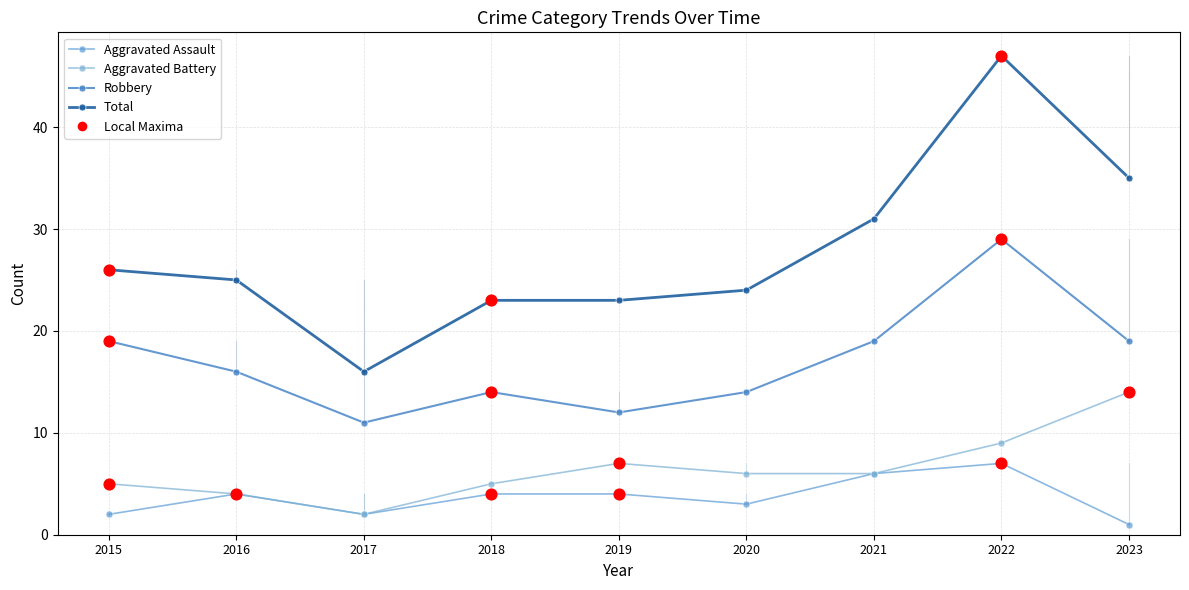

What is the total value across all series at 2015?

52